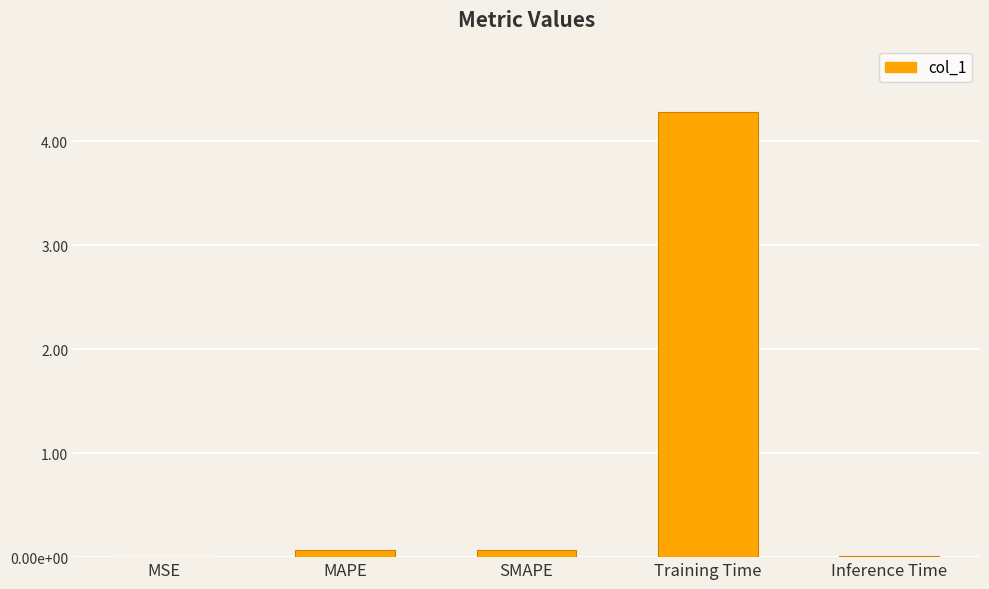

Is it true that the value at Inference Time is 0.0?

True